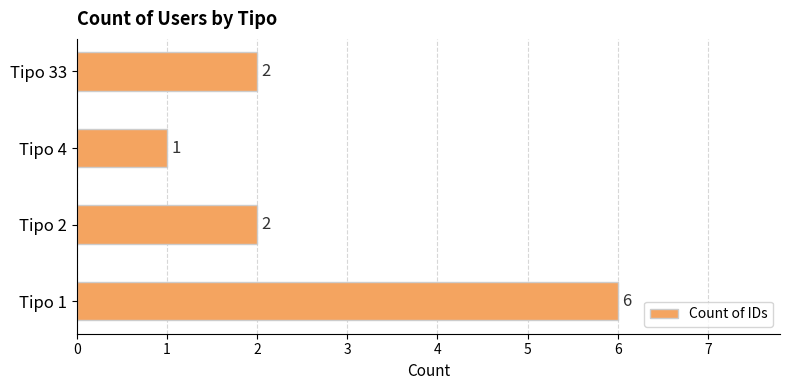

What is the smallest value displayed?

1